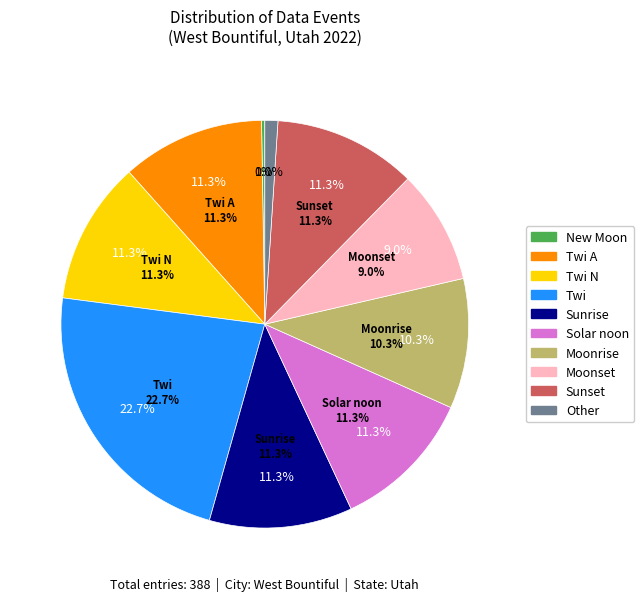

How many slices are in this pie chart?

10